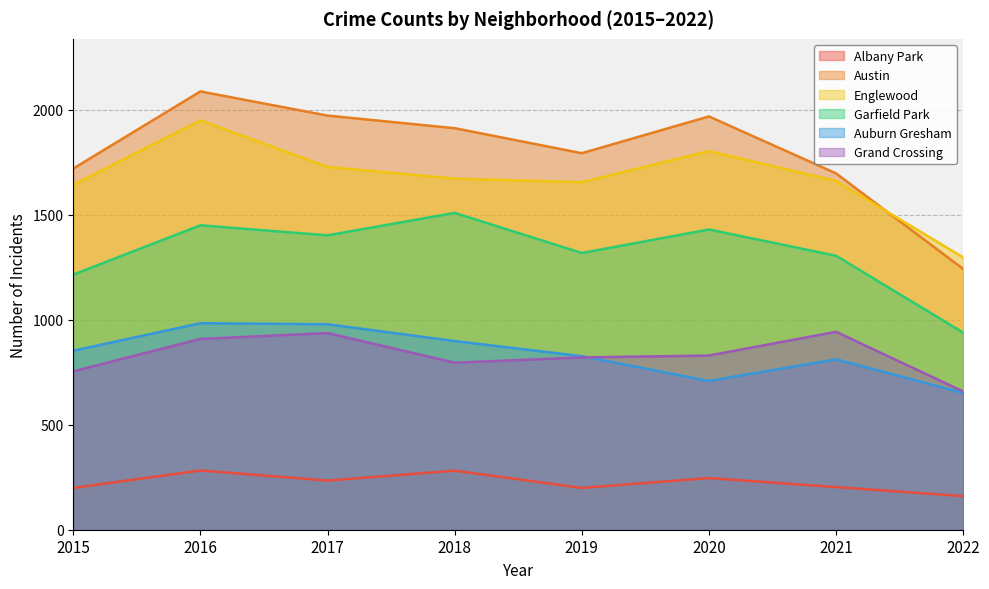

What is the value of the Garfield Park point at the 1st from the left?

1214